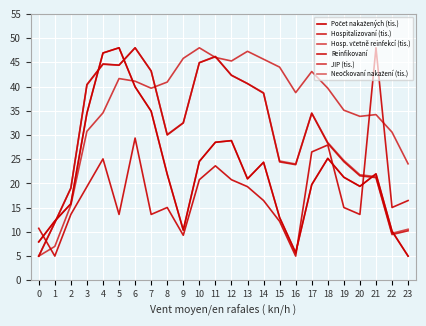

What is the value of the JIP (tis.) point at the 1st from the left?

5.0